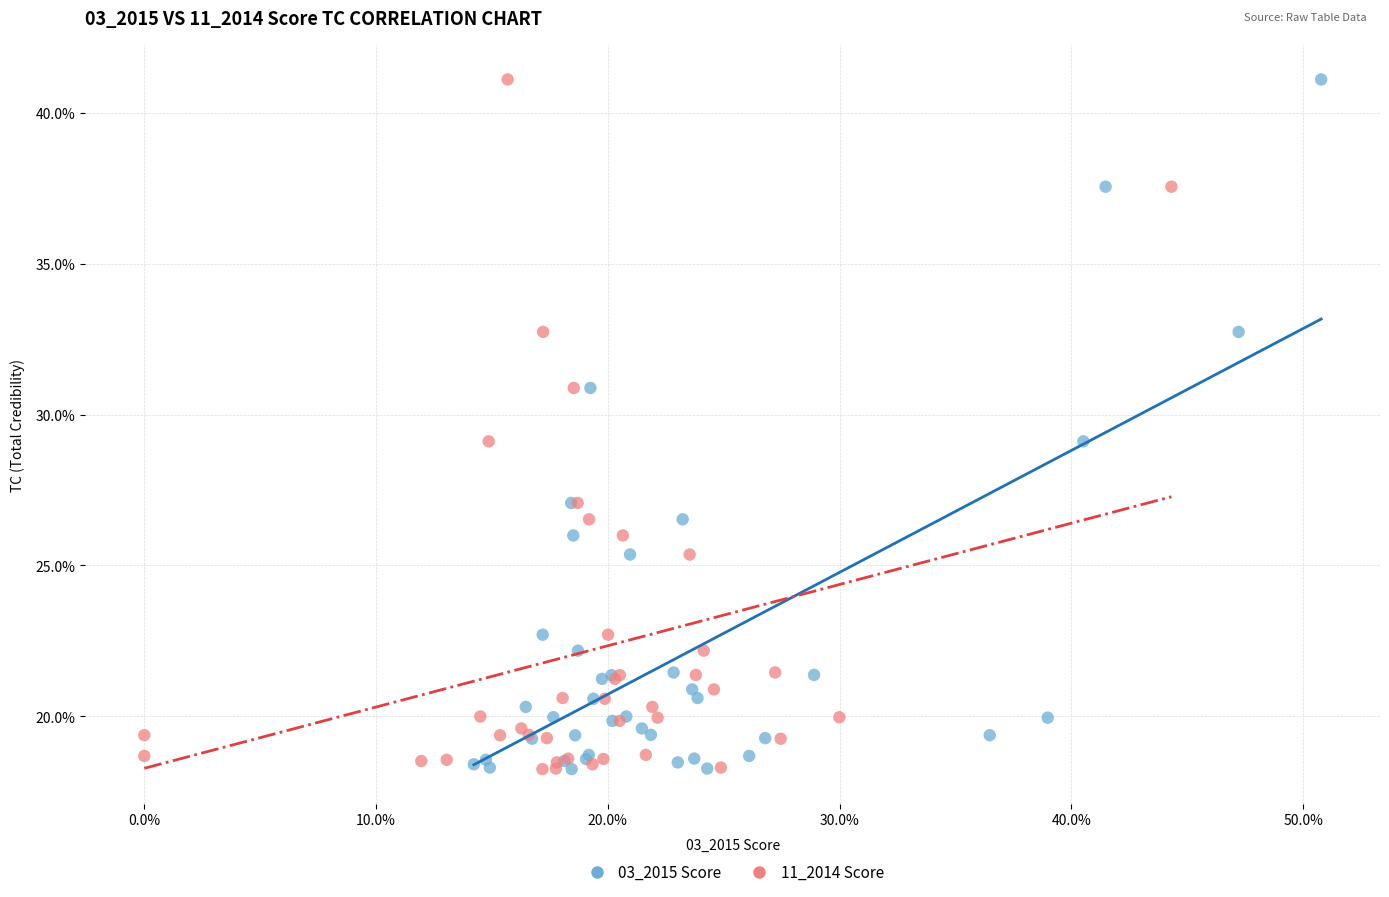

What are all the series names shown in the legend?

03_2015 Score, 11_2014 Score